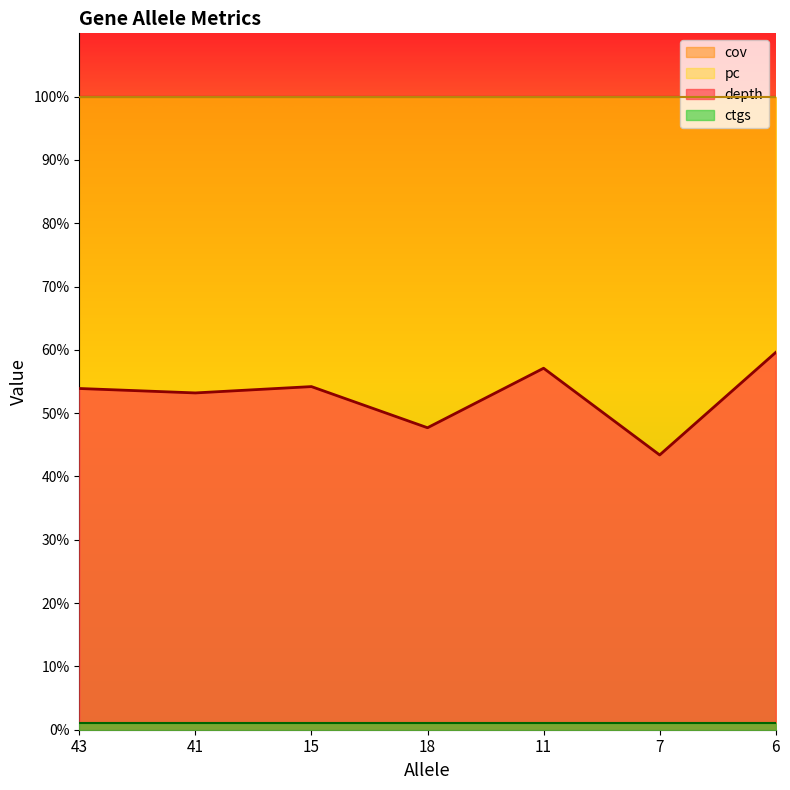

True or false: cov and ctgs cross at least once.

False